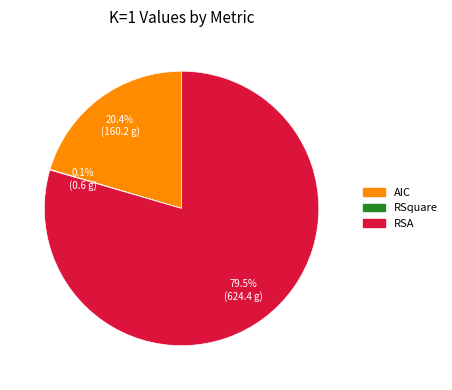

Which slice represents more than half of the pie?

RSA